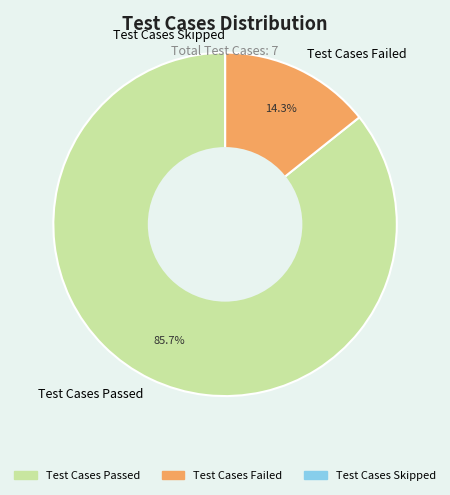

How much of the chart is everything except Test Cases Failed?

85.7%